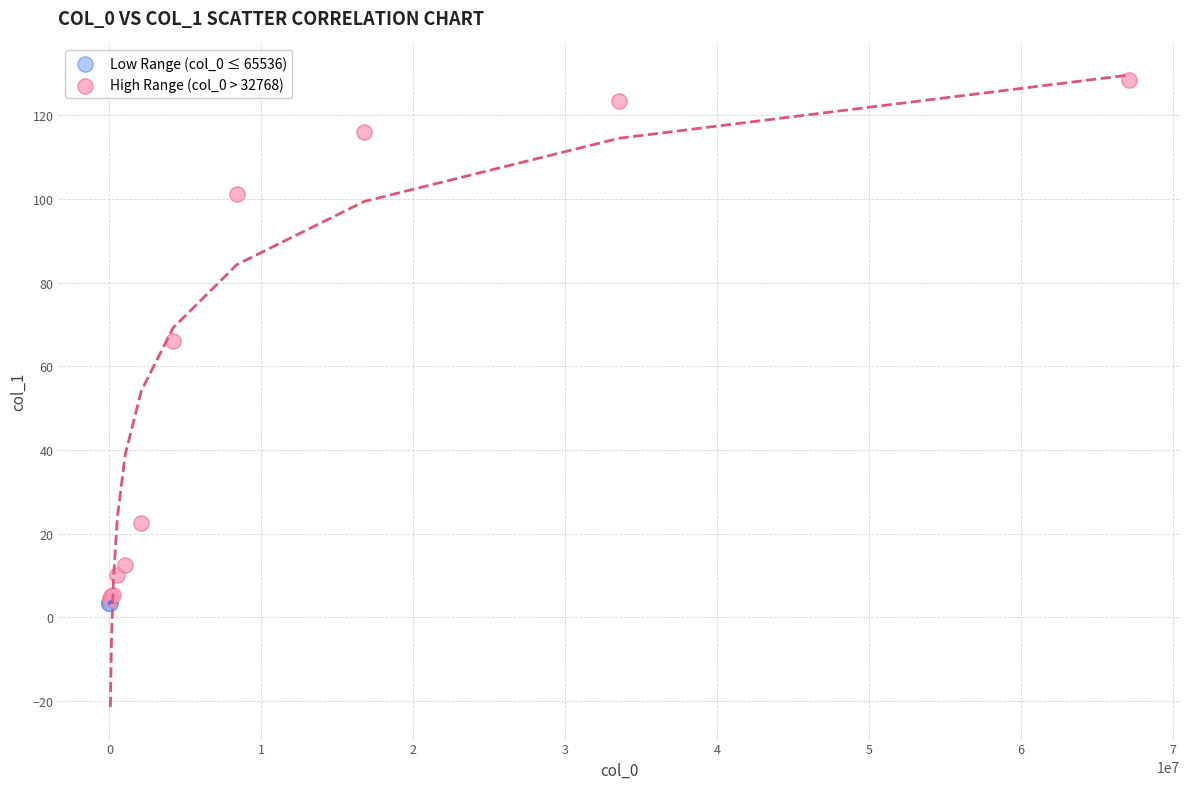

Which series reaches the maximum Y coordinate?

High Range (col_0 > 32768)